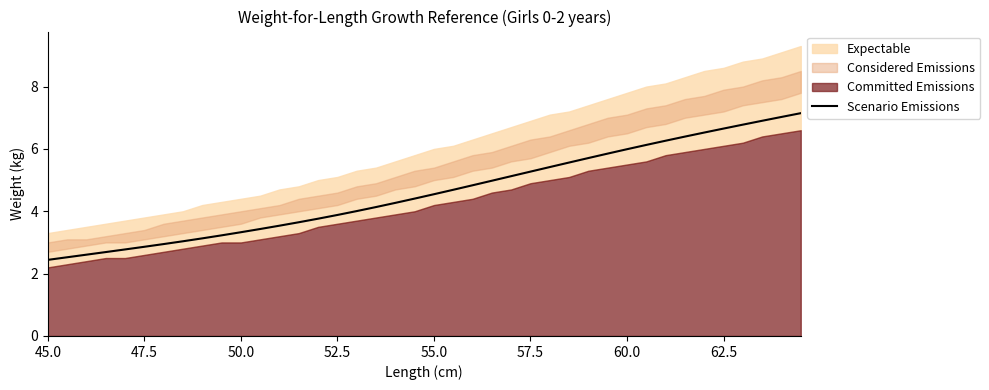

What is the minimum value for Scenario Emissions?

2.4